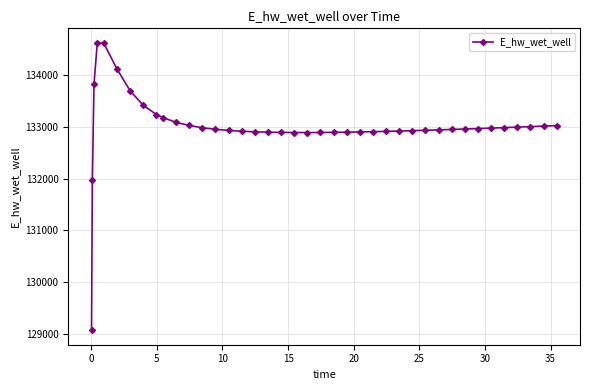

What is the difference between the second highest and minimum values?

5544.4